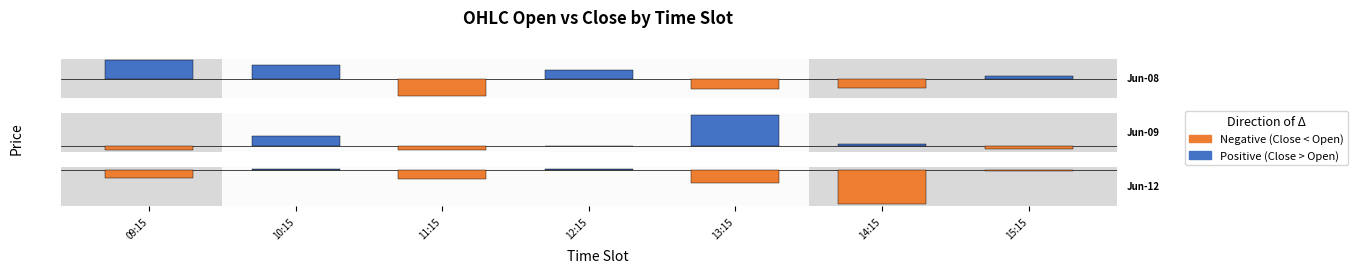

What is the difference between the values at 10:15 and 11:15?

2.4